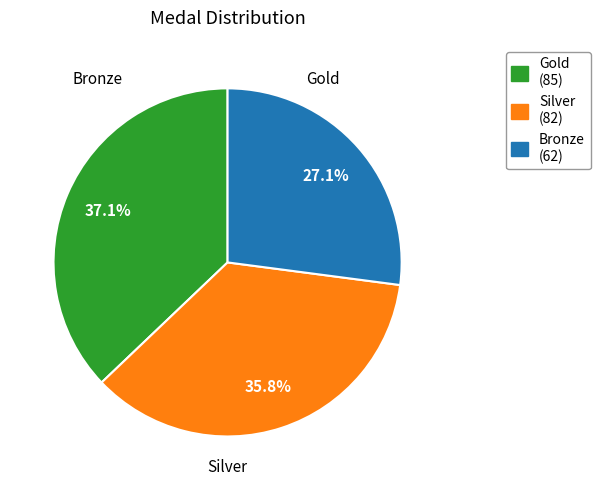

How many slices are in this pie chart?

3